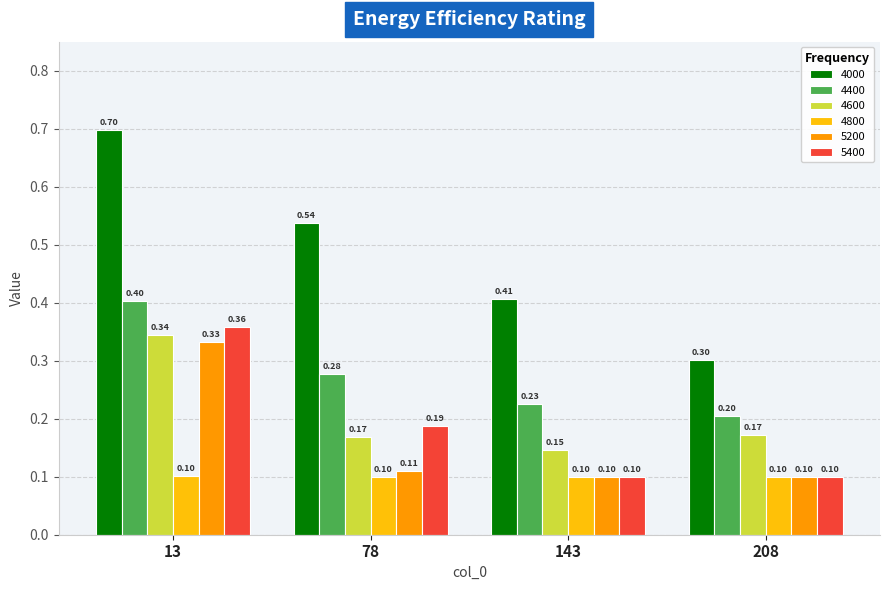

Is it true that 4600 equals 0.2 at 78?

True